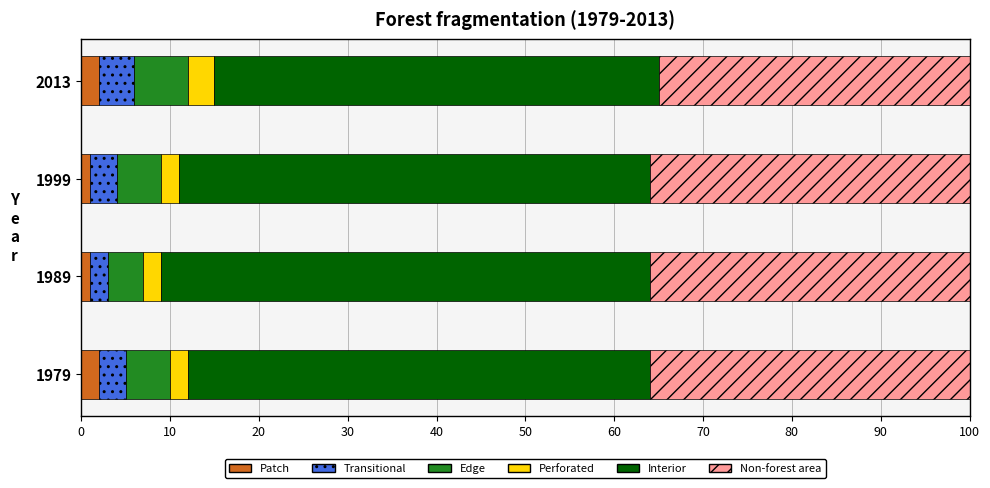

The Patch series shows 2 at 2013. True or false?

True